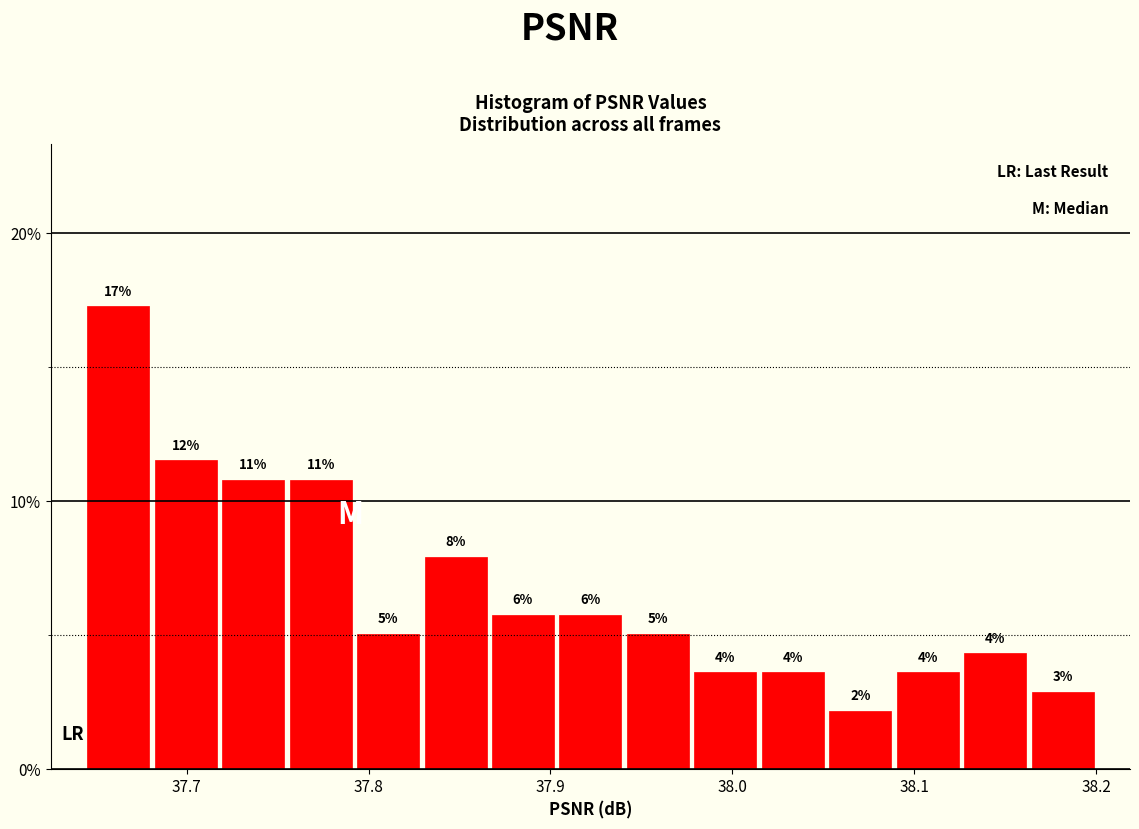

Around what value on the x-axis is the tallest bar? Give the approximate position of its centre, as read against the axis.

37.66